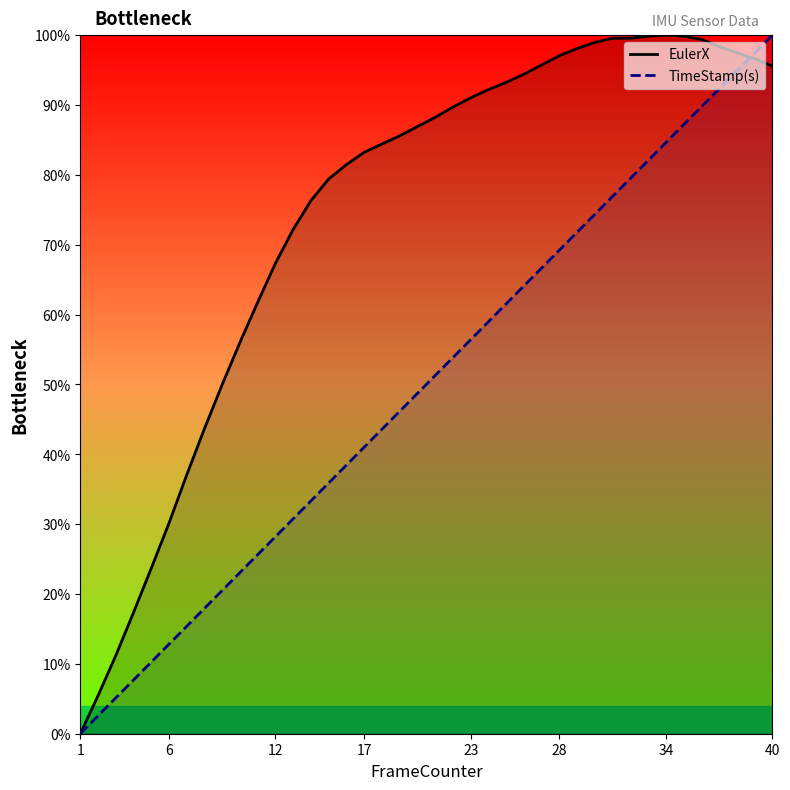

How many data points in EulerX are less than 88?

20